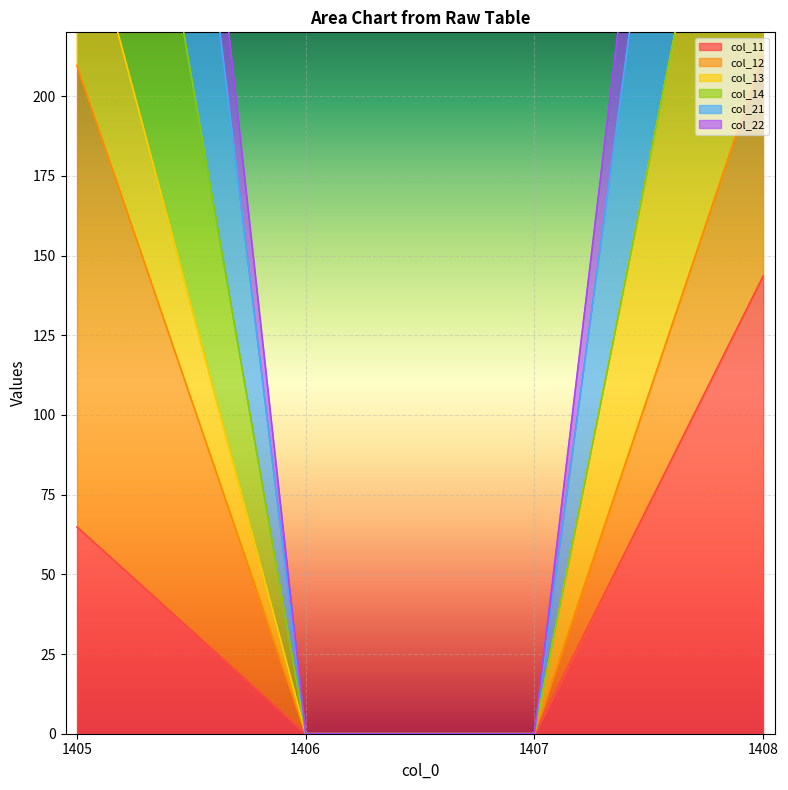

What is the approximate value of col_22 at 1405?

654.4